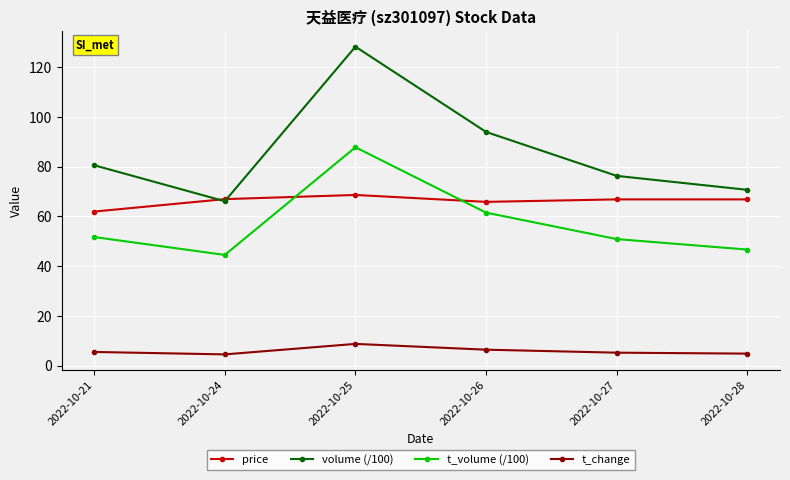

What is the sum of the t_change values at 2022-10-25 and 2022-10-27?

13.9